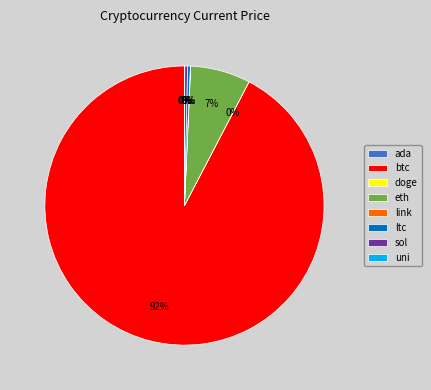

Which category has the biggest portion of the pie?

btc